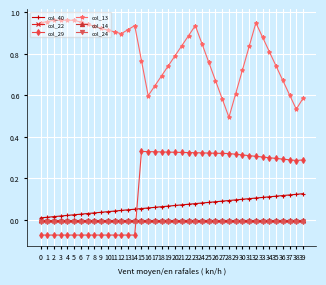

The col_29 series shows 0.3 at 36. True or false?

True